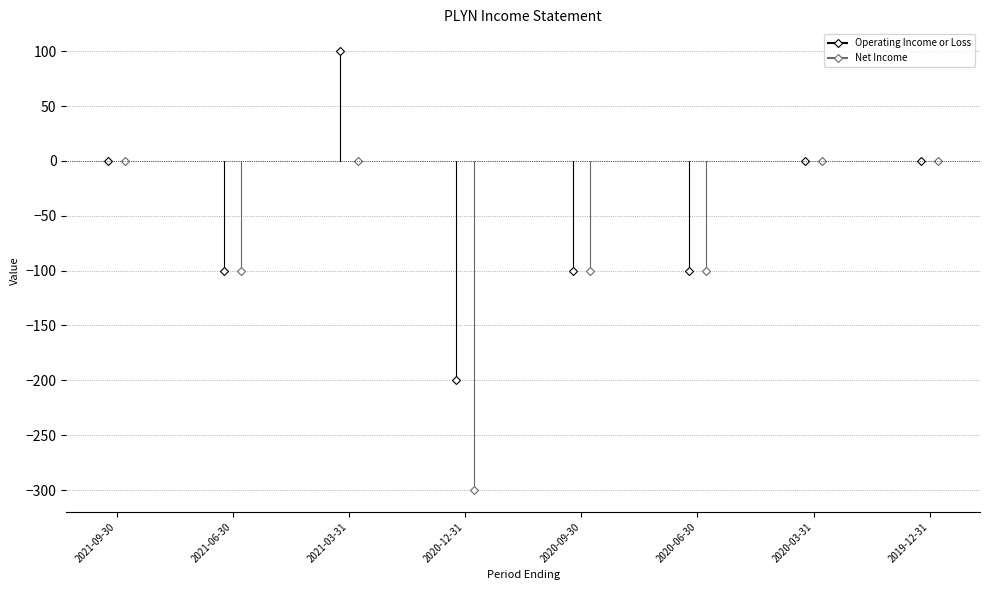

How many lines are shown in the chart?

2